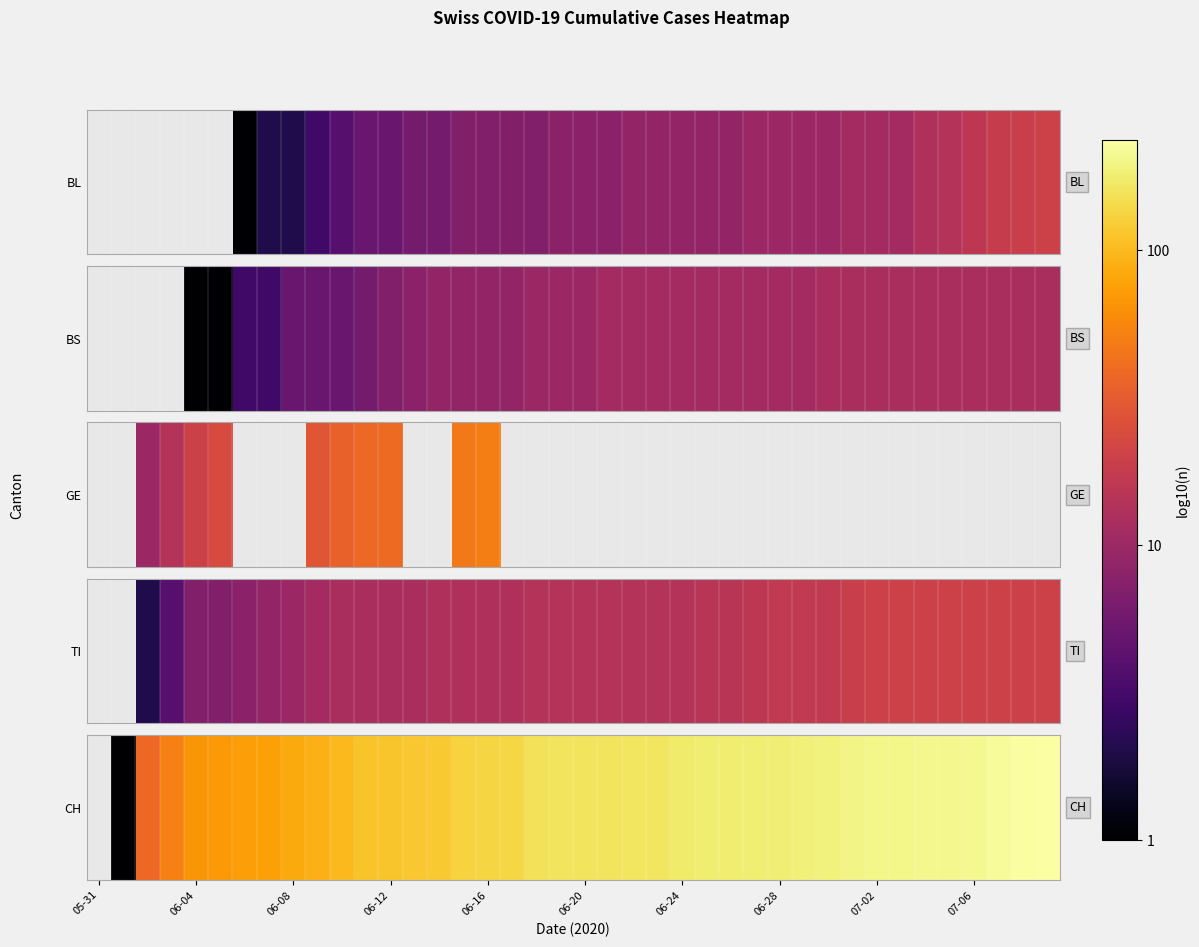

What is the maximum value shown in the chart?

2.4